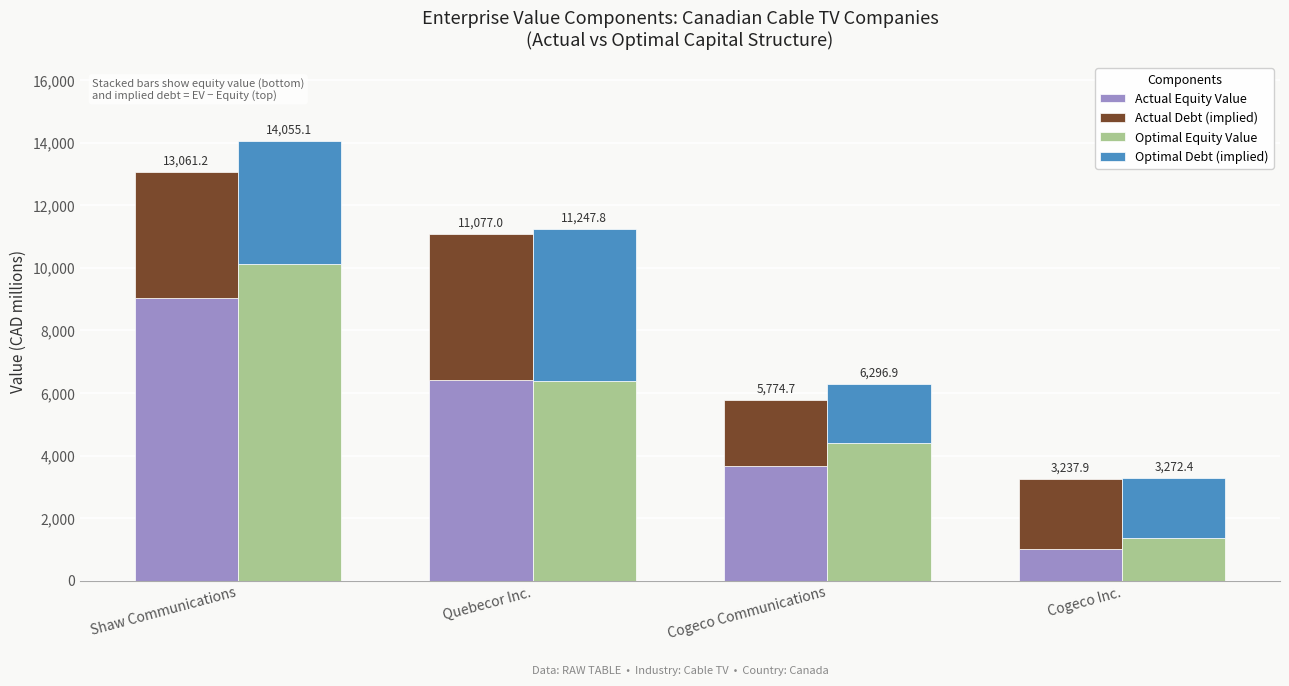

At which category is the sum across all series the highest?

Shaw Communications